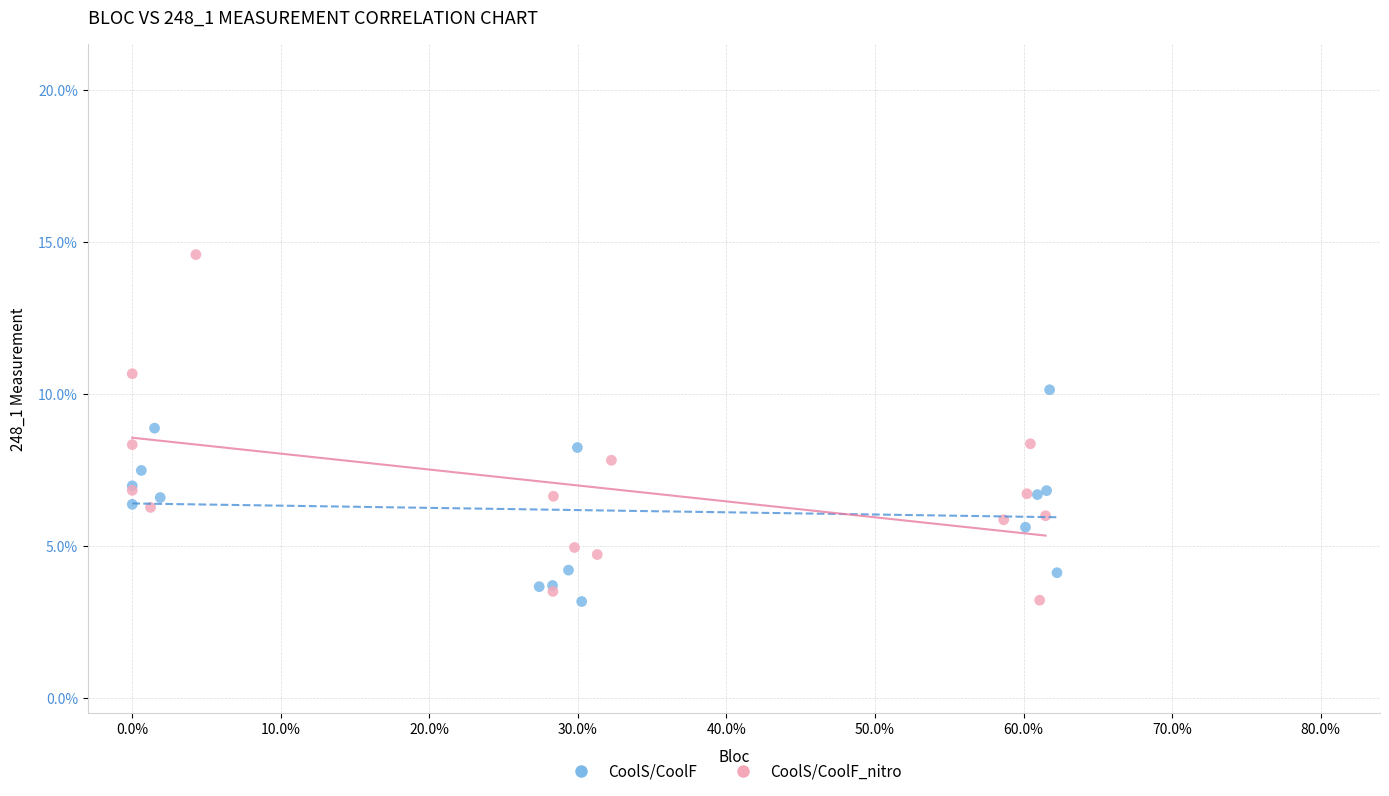

Which series reaches the maximum Y coordinate?

CoolS/CoolF_nitro